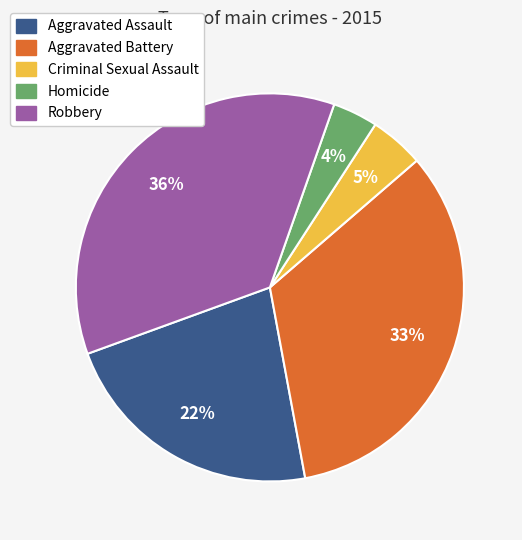

To the nearest percent, what portion does Robbery represent?

36%